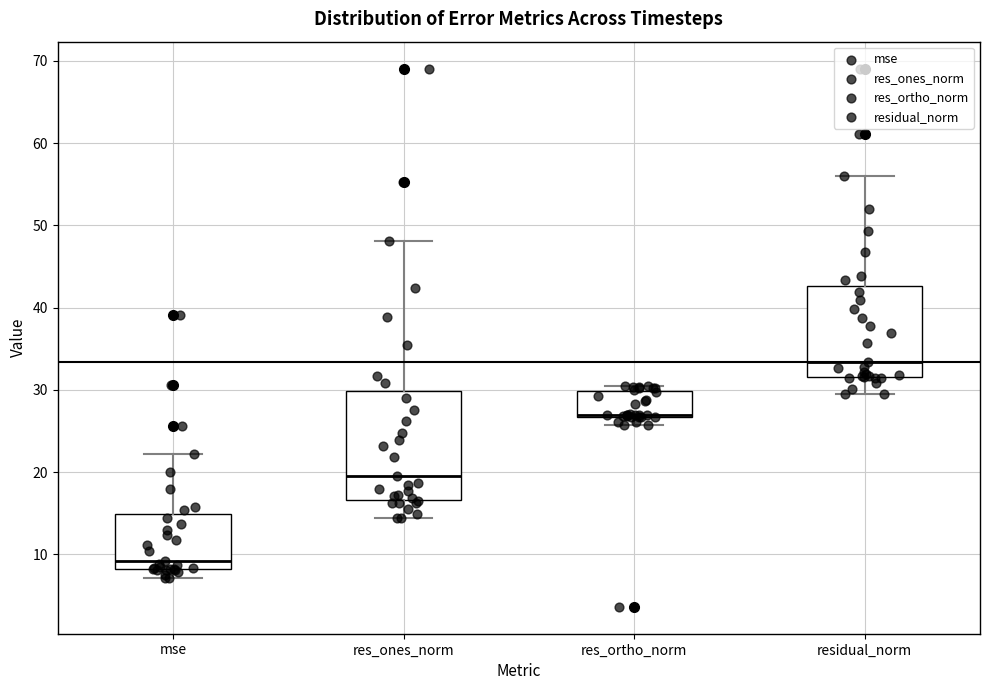

Which box is the tallest, from its lower edge to its upper edge?

res_ones_norm